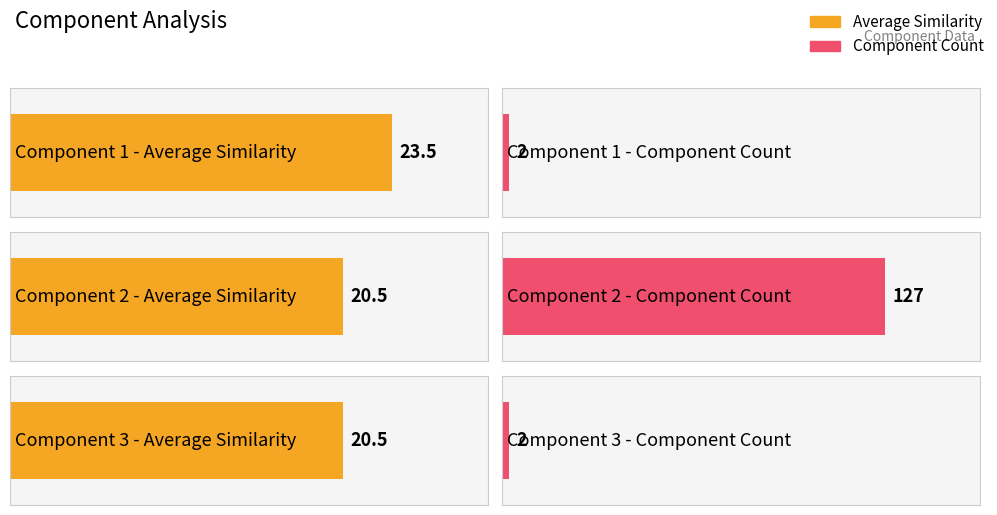

List the series in order of their overall mean, lowest first.

Average Similarity, Component Count